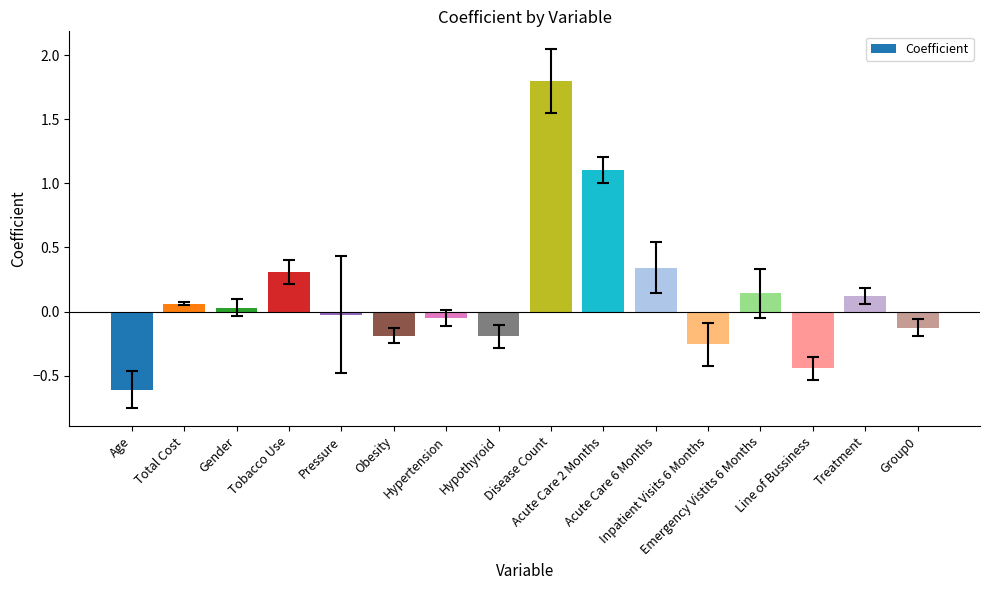

What is the sum of all values?

2.0